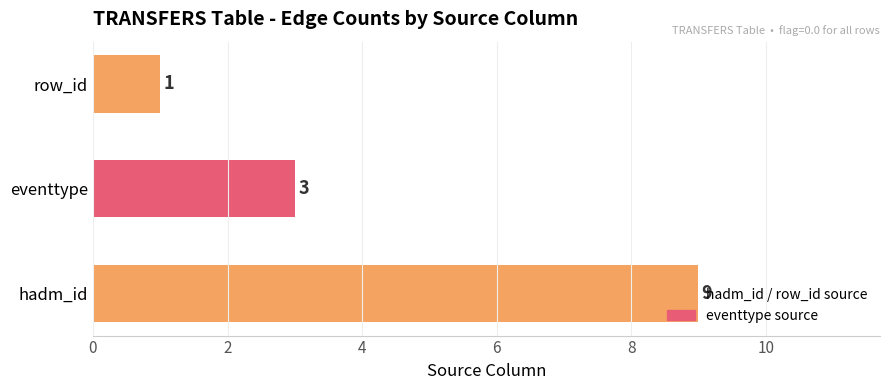

How many bars are there in total?

3